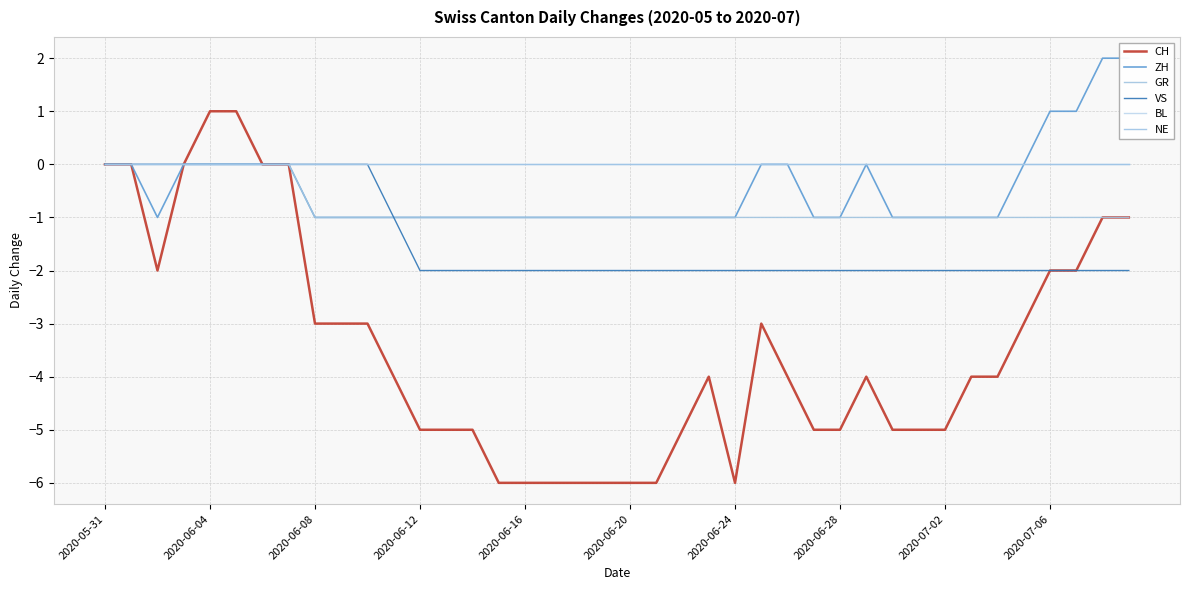

Reading right to left, list all the values displayed in this chart.

CH: -1	-1	-2	-2	-3	-4	-4	-5	-5	-5	-4	-5	-5	-4	-3	-6	-4	-5	-6	-6	-6	-6	-6	-6	-6	-5	-5	-5	-4	-3	-3	-3	0	0	1	1	0	-2	0	0
ZH: 2	2	1	1	0	-1	-1	-1	-1	-1	0	-1	-1	0	0	-1	-1	-1	-1	-1	-1	-1	-1	-1	-1	-1	-1	-1	-1	-1	-1	-1	0	0	0	0	0	-1	0	0
GR: -1	-1	-1	-1	-1	-1	-1	-1	-1	-1	-1	-1	-1	-1	-1	-1	-1	-1	-1	-1	-1	-1	-1	-1	-1	-1	-1	-1	-1	-1	-1	-1	0	0	0	0	0	0	0	0
VS: -2	-2	-2	-2	-2	-2	-2	-2	-2	-2	-2	-2	-2	-2	-2	-2	-2	-2	-2	-2	-2	-2	-2	-2	-2	-2	-2	-2	-1	0	0	0	0	0	0	0	0	0	0	0
BL: 0	0	0	0	0	0	0	0	0	0	0	0	0	0	0	0	0	0	0	0	0	0	0	0	0	0	0	0	0	0	0	0	0	0	0	0	0	0	0	0
NE: 0	0	0	0	0	0	0	0	0	0	0	0	0	0	0	0	0	0	0	0	0	0	0	0	0	0	0	0	0	0	0	0	0	0	0	0	0	0	0	0